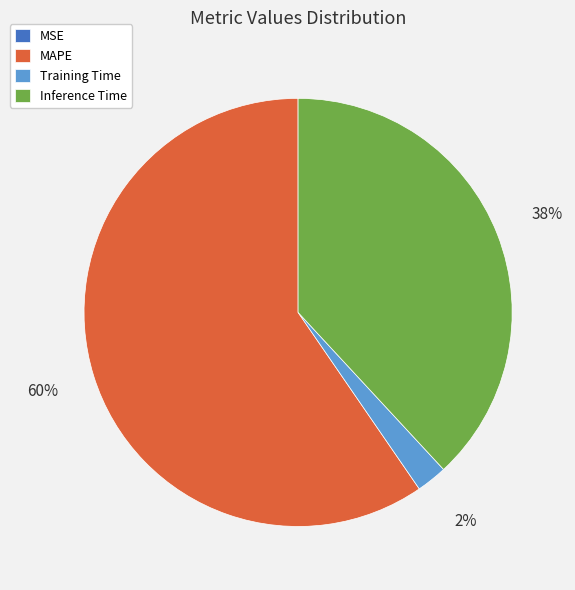

Is it true that MAPE is 60% of the pie?

True